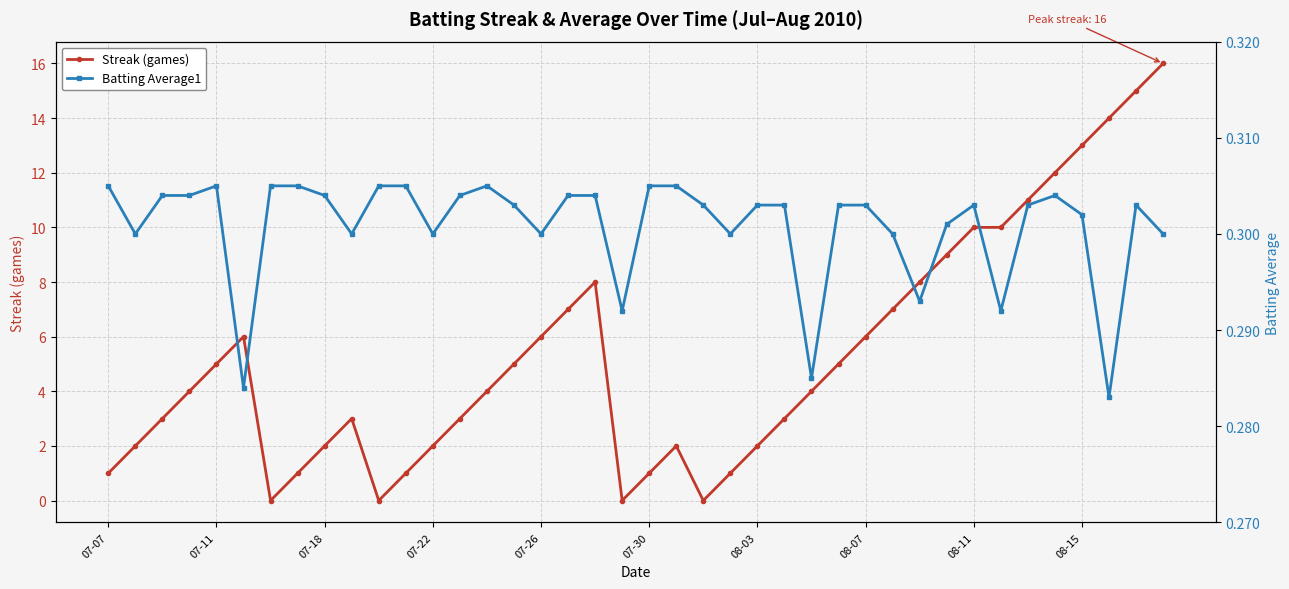

The Streak (games) series shows 2.0 at 21. True or false?

True